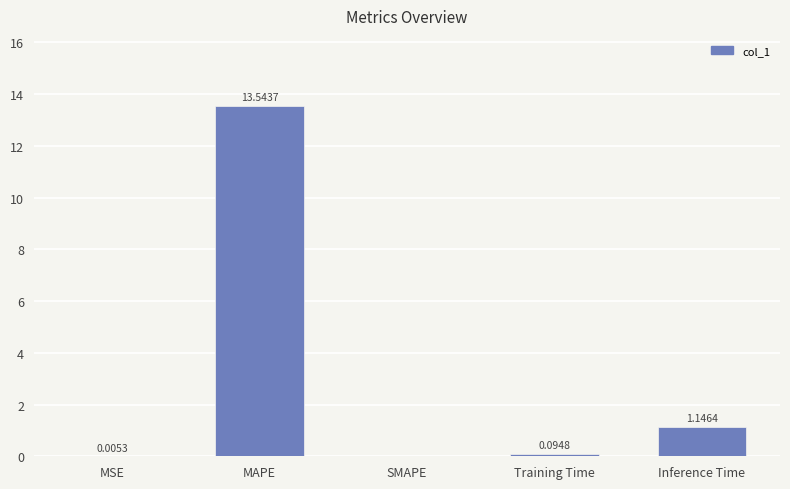

What is the change in value from MSE to Inference Time?

+1.1